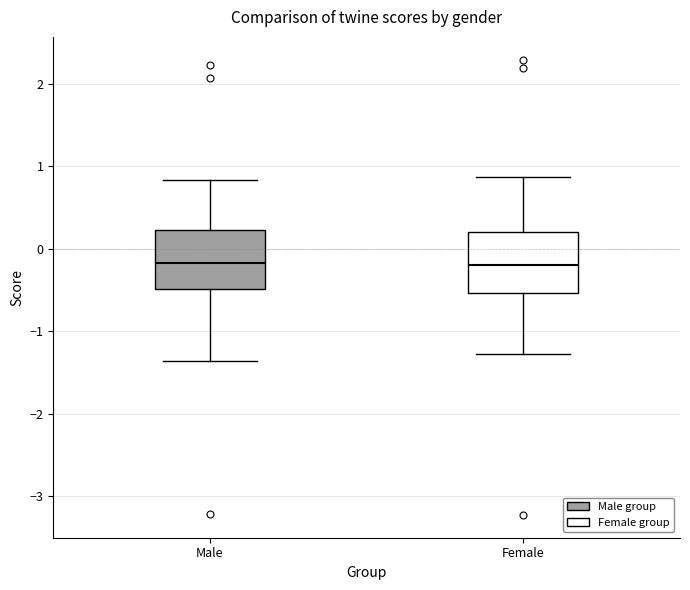

Reading left to right, read every box against the y-axis: the position of its median line, the range the box covers, and the ends of its whiskers. The values are not printed on the chart, so give them approximately, as read against the axis.

Male: median -0.2, box -0.5 to 0.2, whiskers -1.4 to 0.8
Female: median -0.2, box -0.5 to 0.2, whiskers -1.3 to 0.9